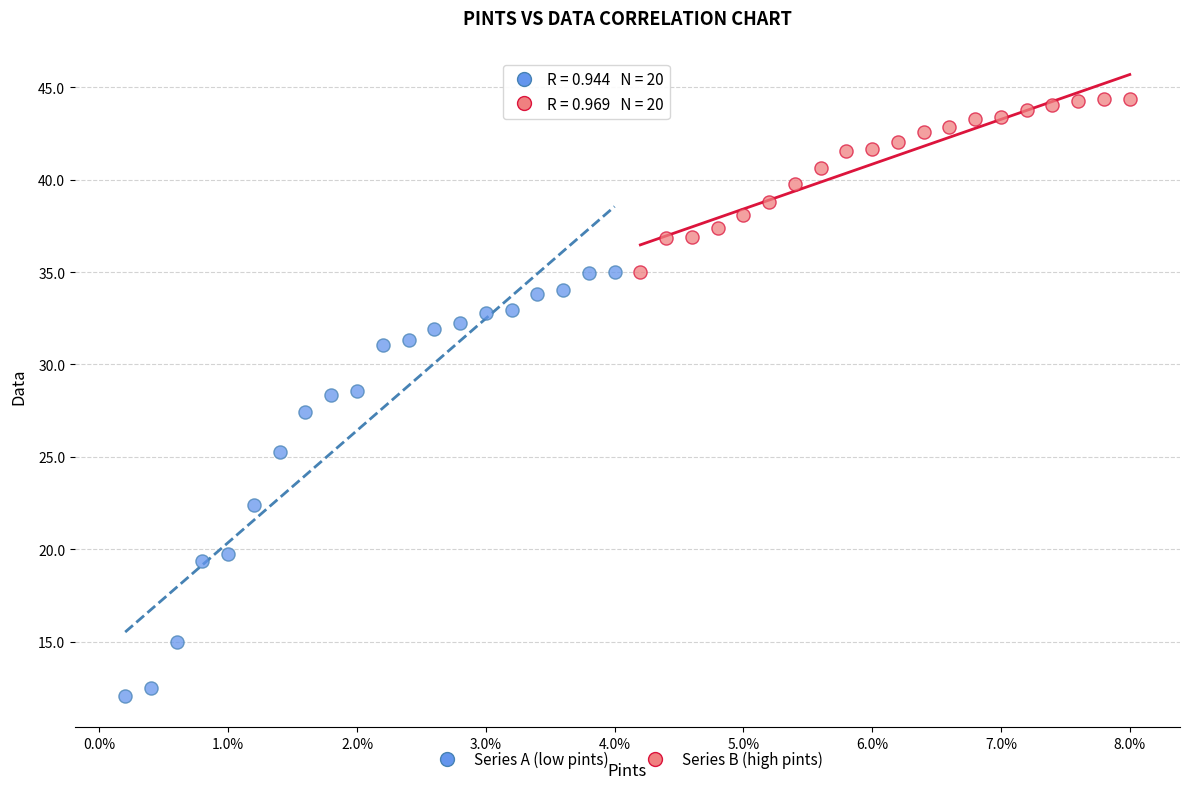

Which series contains the highest Y value?

Series B (high pints)